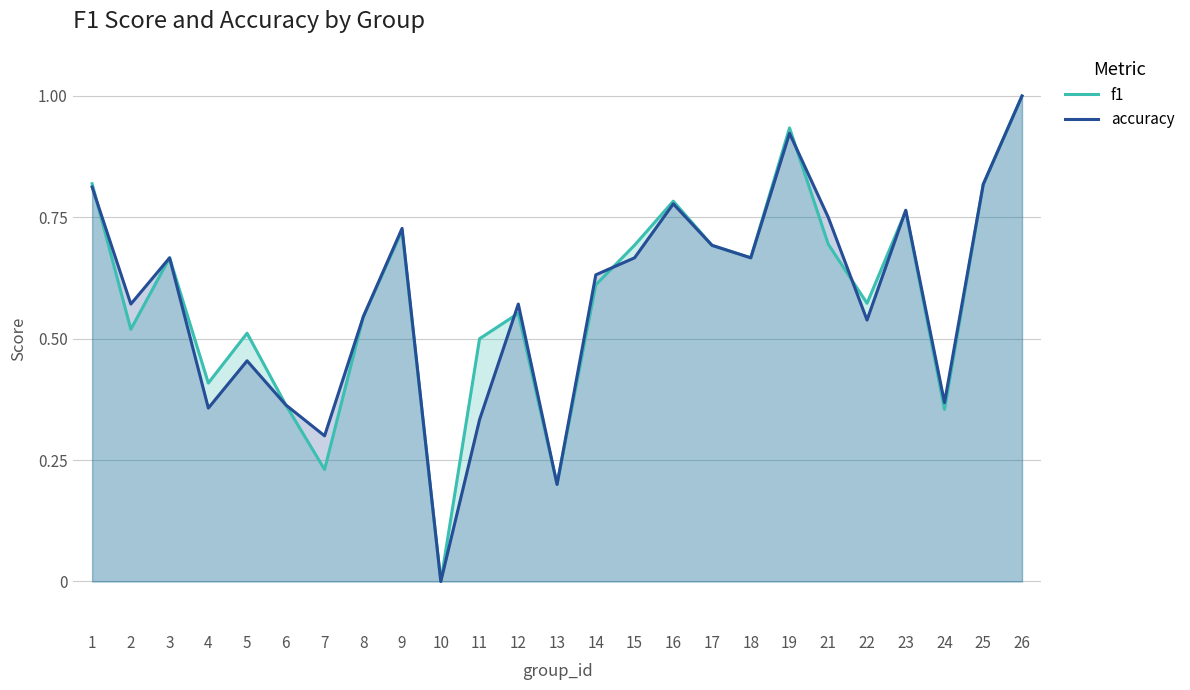

True or false: accuracy has a value of 0.6 at 2.

True